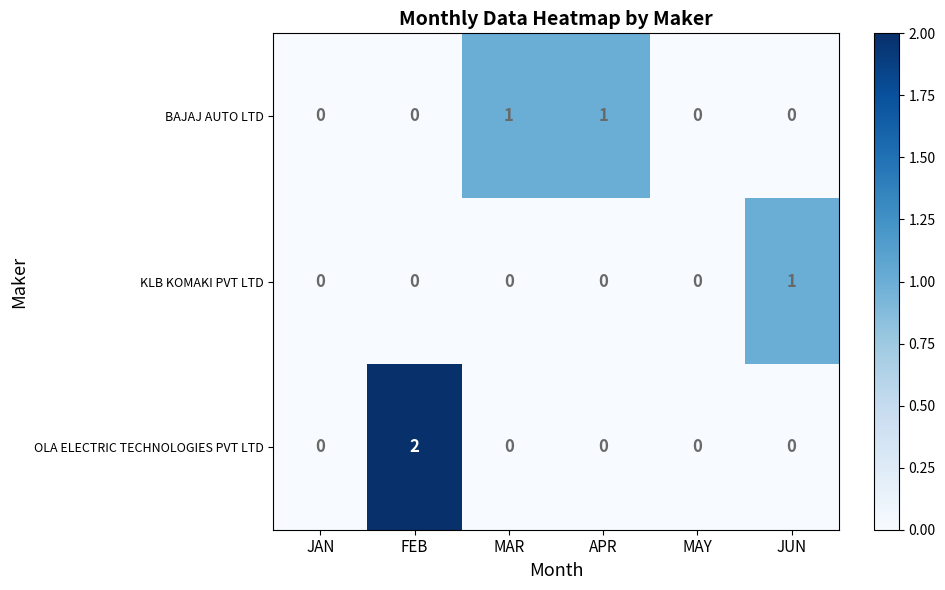

Is it true that BAJAJ AUTO LTD equals -1 at JAN?

False